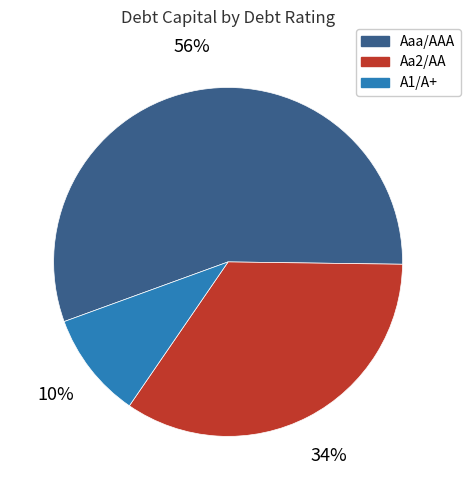

To the nearest percent, what is the average slice percentage?

33%